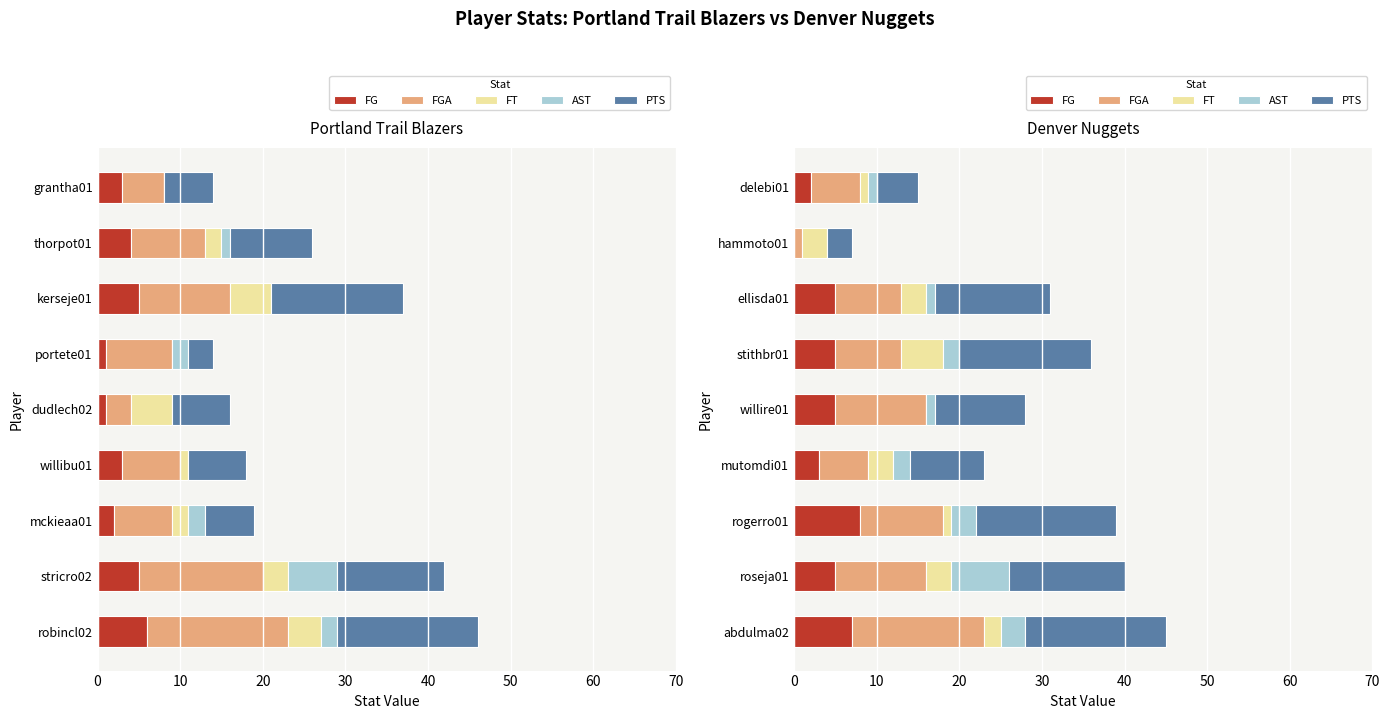

How many values in the AST series are below 2?

4